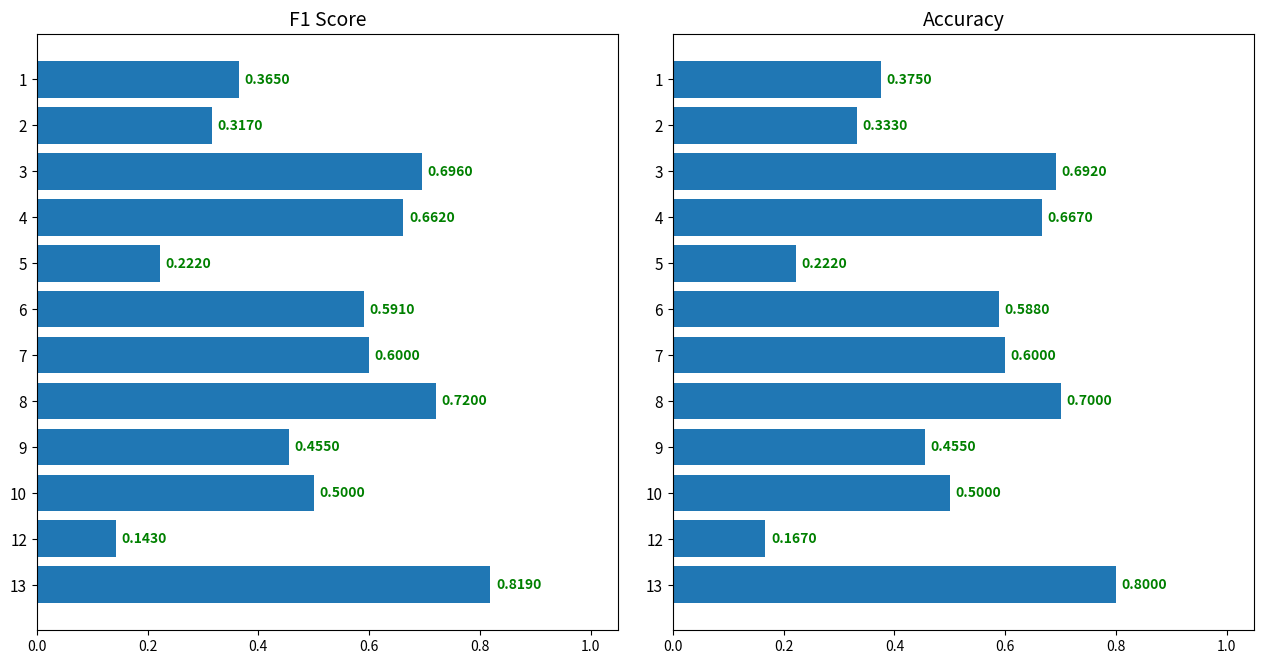

List the series in order of their overall mean, highest first.

accuracy, f1